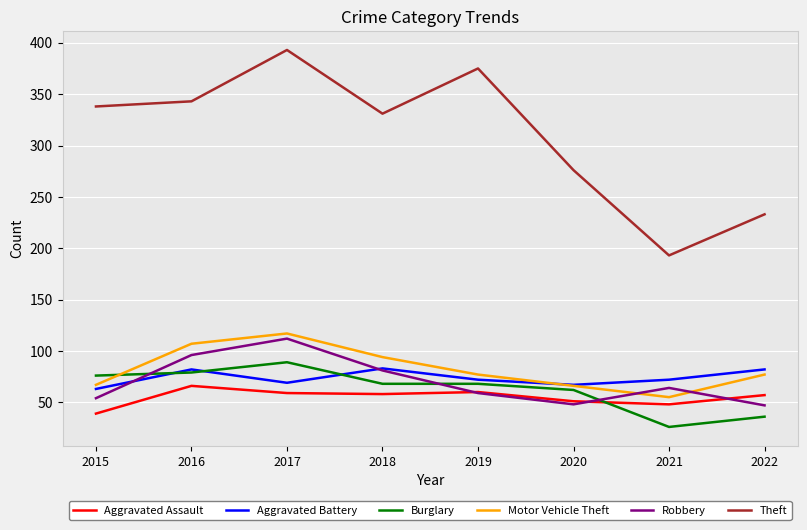

Which series has the widest spread of values?

Theft